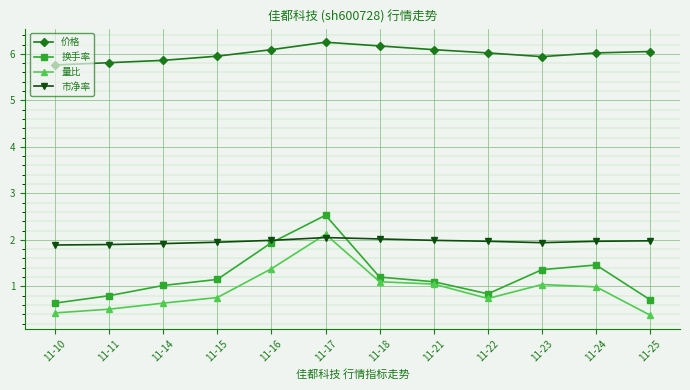

What is the spread (max minus min) of values at 11-24?

5.0